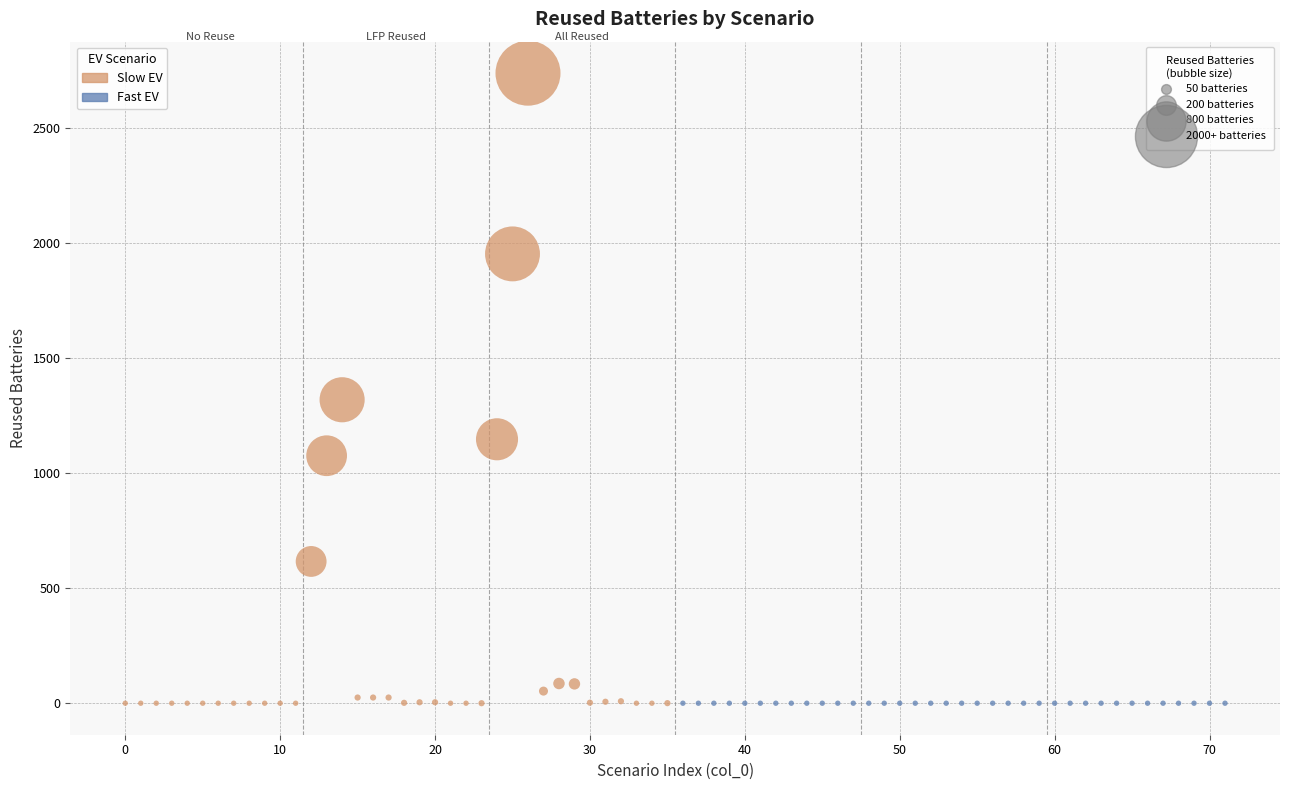

Which series reaches the maximum Y coordinate?

Slow EV